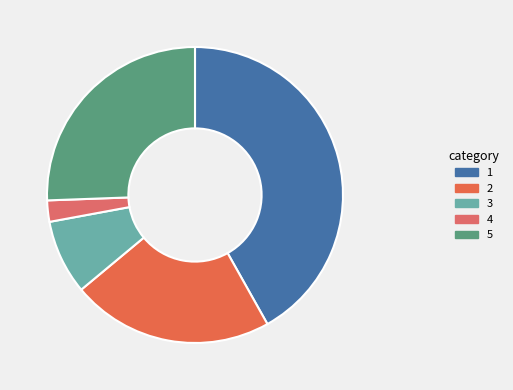

How many slices are in this pie chart?

5